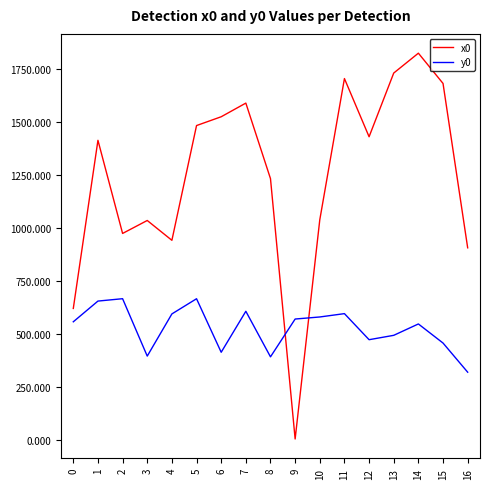

The value of y0 at 13 is 494.1. True or false?

True